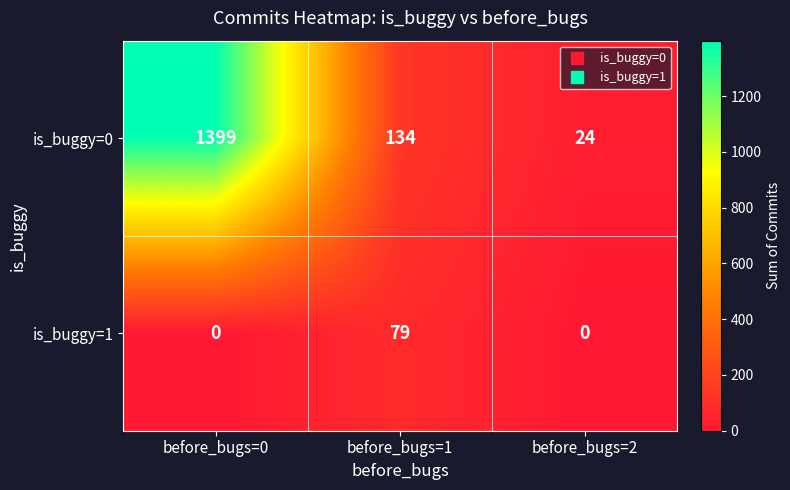

What is the sum of the is_buggy=0 values at before_bugs=1 and before_bugs=2?

158